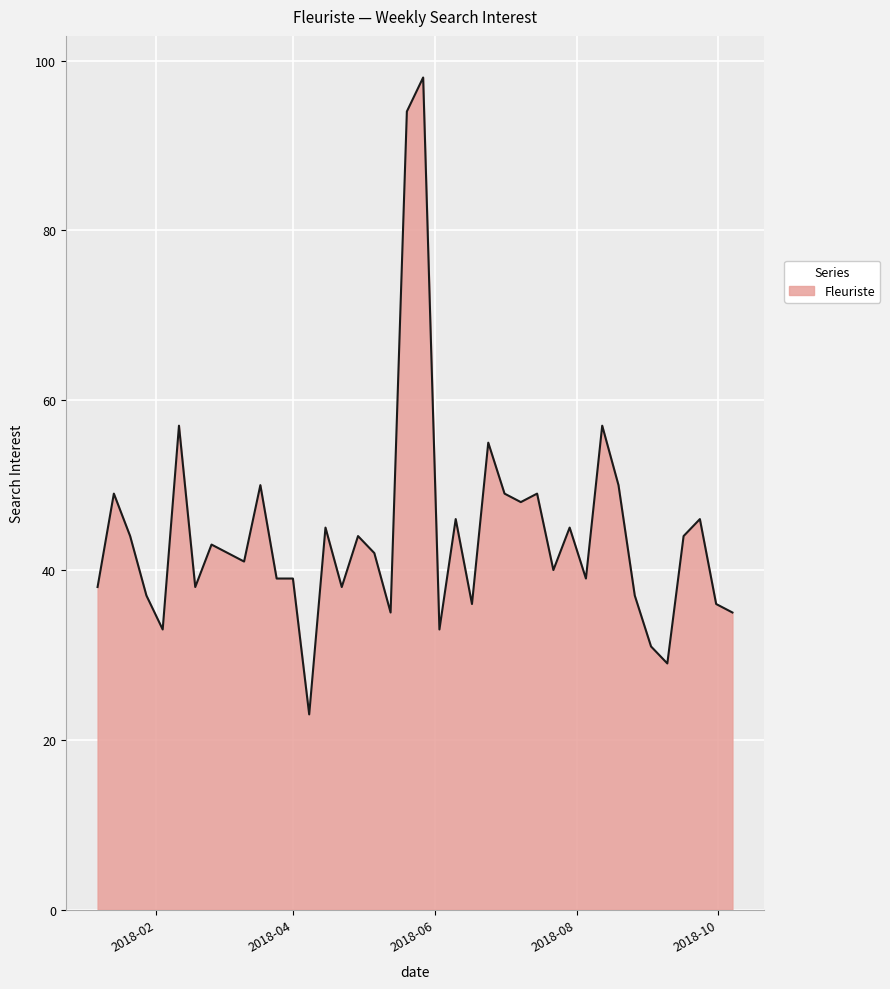

What is the difference between the maximum and minimum values?

75